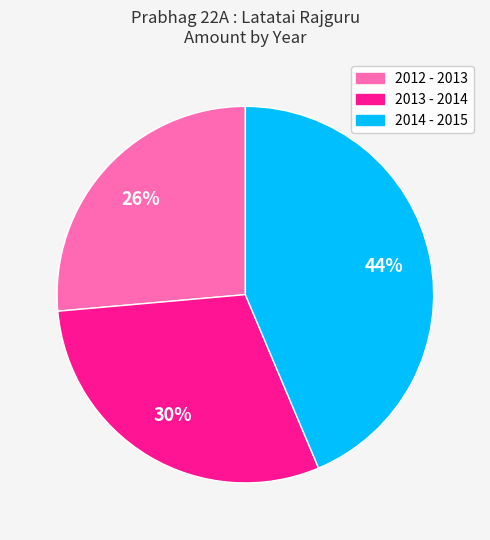

Combined, do 2012 - 2013 and 2013 - 2014 account for over 50%?

Yes